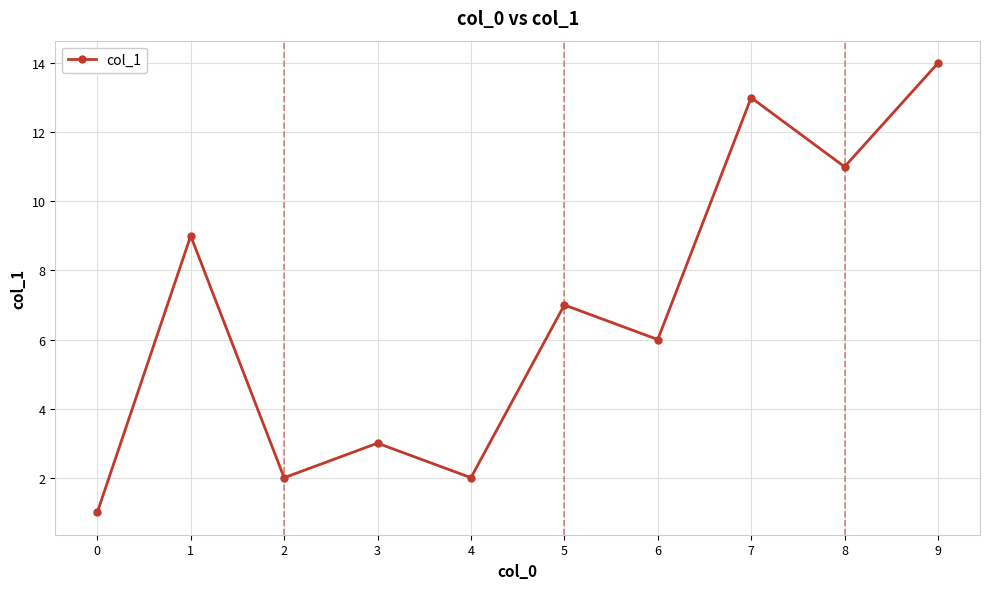

What is the value of the 5th point from the left?

2